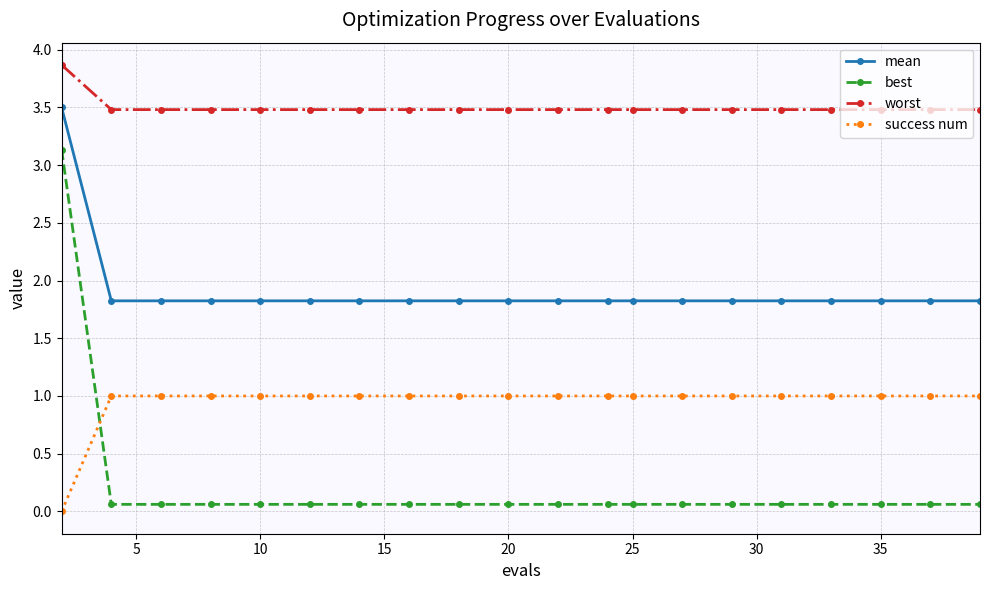

Which series has the widest spread of values?

best